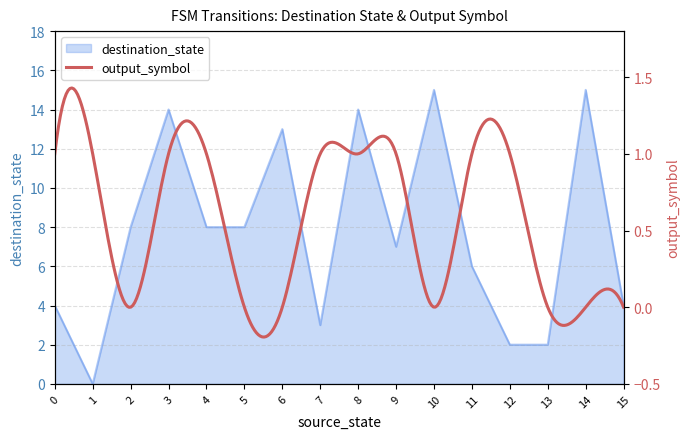

What is the change in value from 11 to 15?

-2